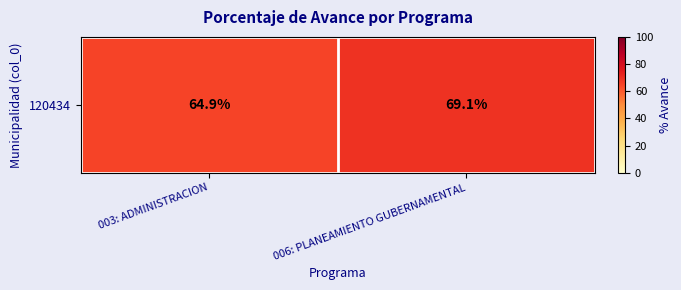

What is the average value?

67.0